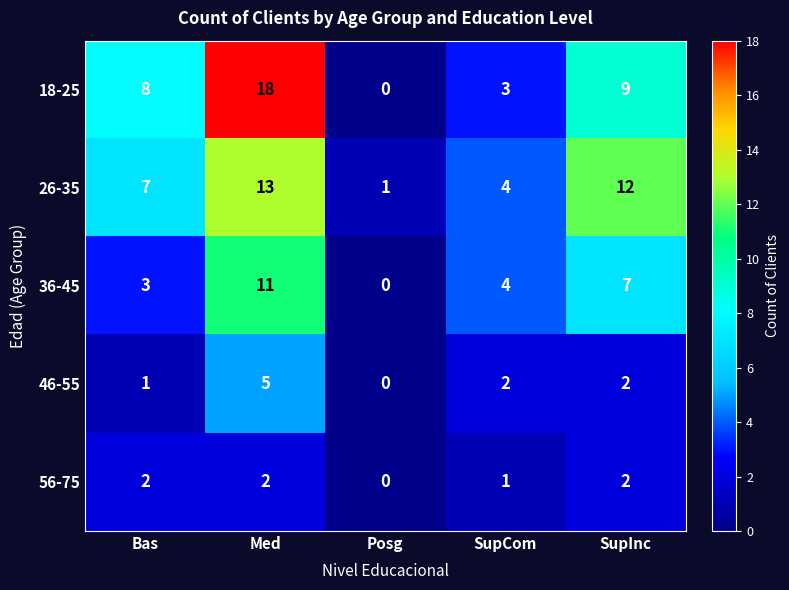

What is the sum of all 18-25 values?

38